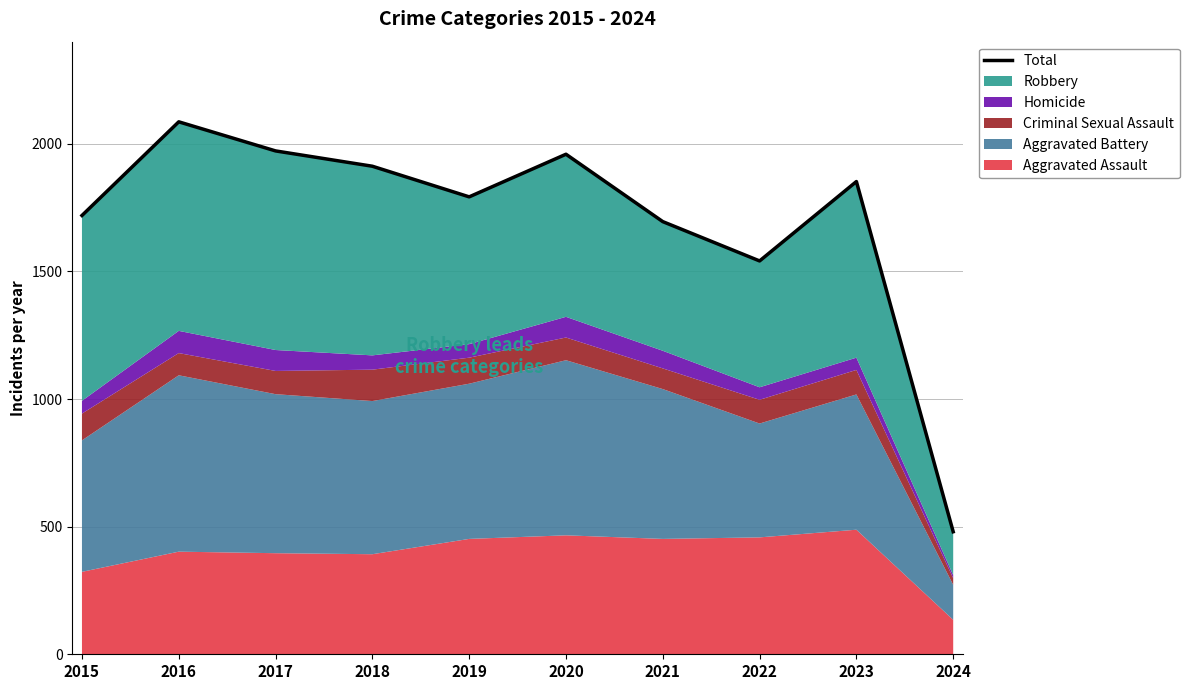

List the labels in order of value, smallest first.

2024, 2022, 2021, 2015, 2019, 2023, 2018, 2020, 2017, 2016